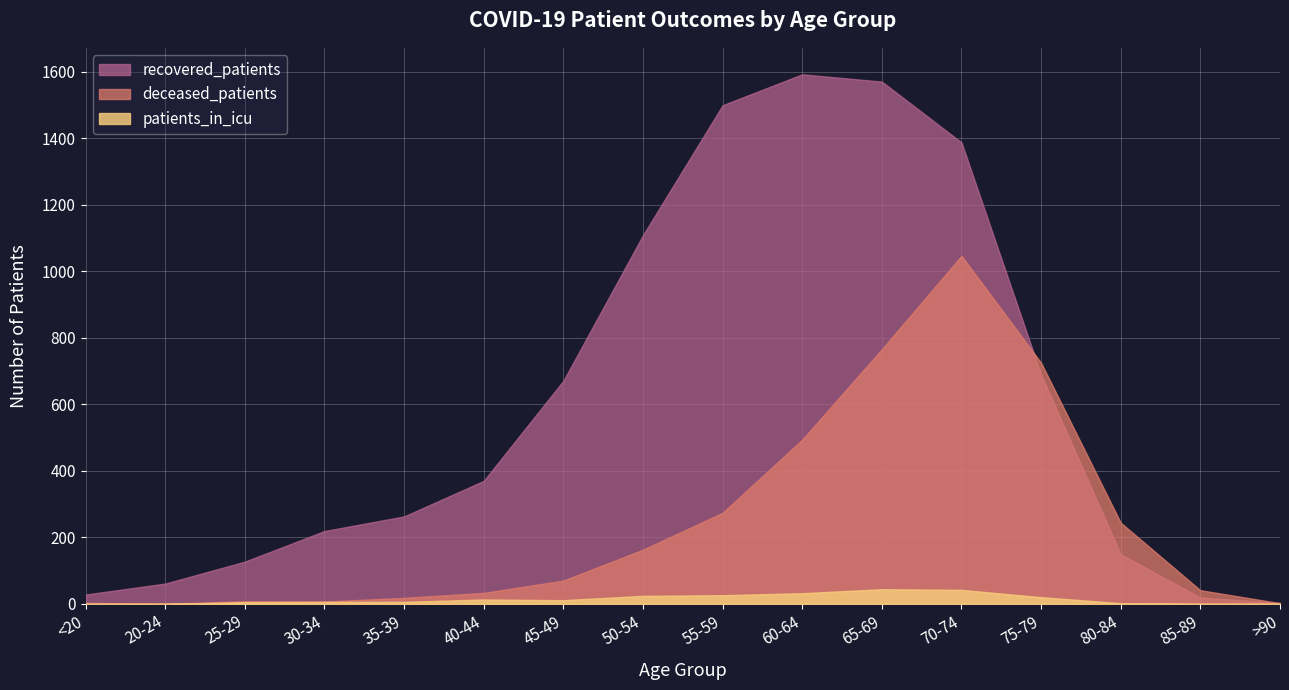

How many data points in patients_in_icu are above 11?

7